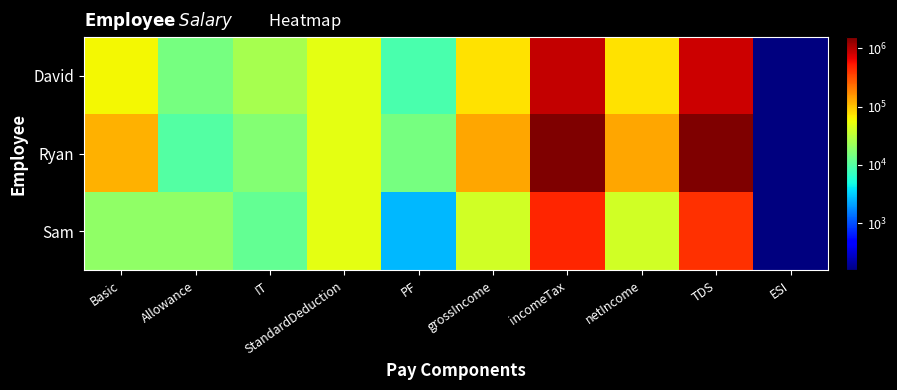

List the series in order of their peak value, highest first.

Ryan, David, Sam